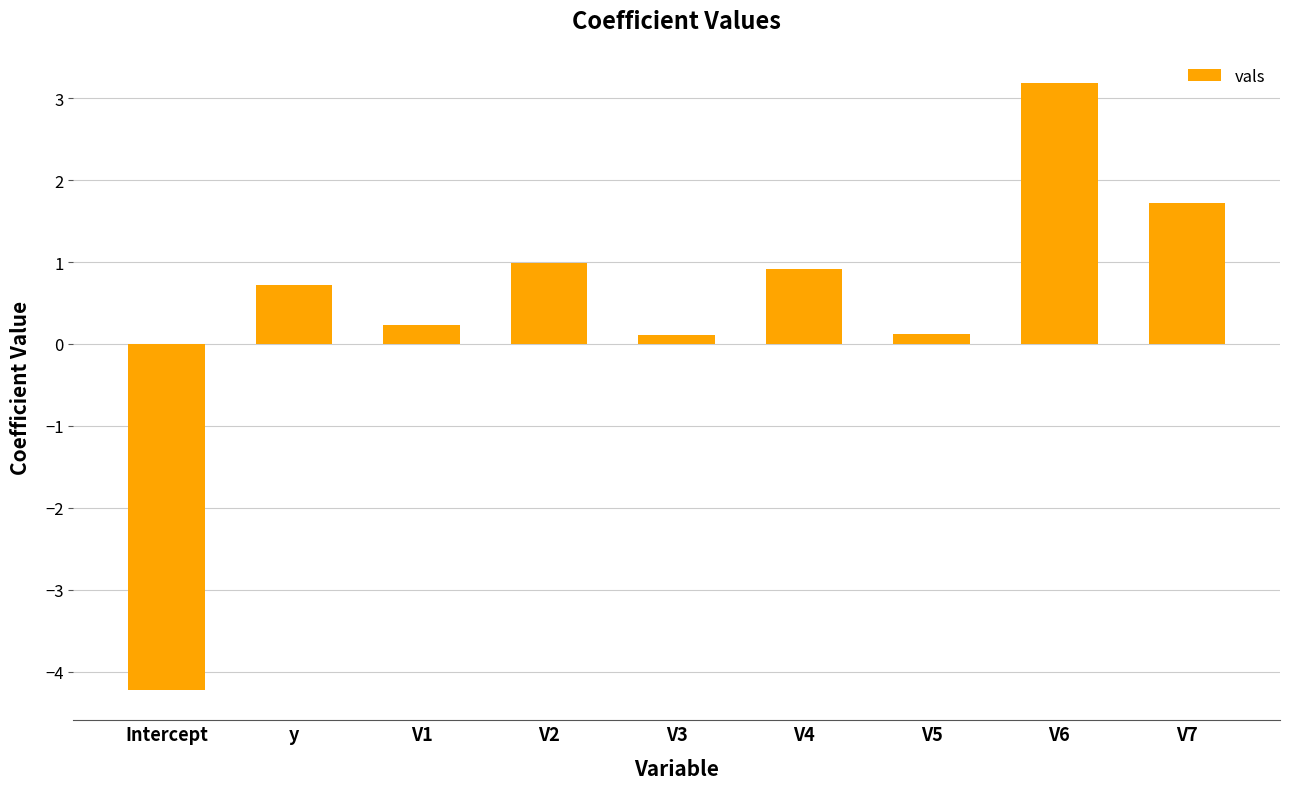

Does the chart contain stacked bars?

No